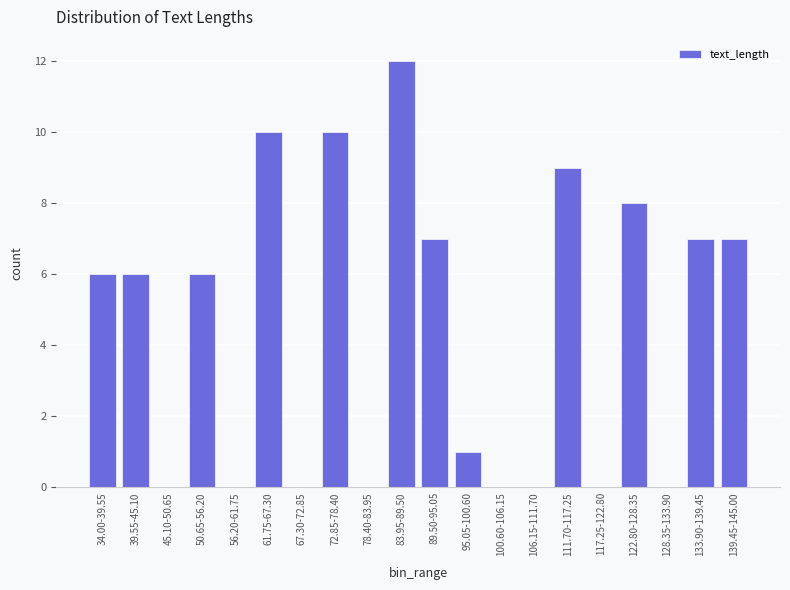

Reading left to right, what are all the values shown in this chart?

34.00-39.55=6	39.55-45.10=6	45.10-50.65=0	50.65-56.20=6	56.20-61.75=0	61.75-67.30=10	67.30-72.85=0	72.85-78.40=10	78.40-83.95=0	83.95-89.50=12	89.50-95.05=7	95.05-100.60=1	100.60-106.15=0	106.15-111.70=0	111.70-117.25=9	117.25-122.80=0	122.80-128.35=8	128.35-133.90=0	133.90-139.45=7	139.45-145.00=7